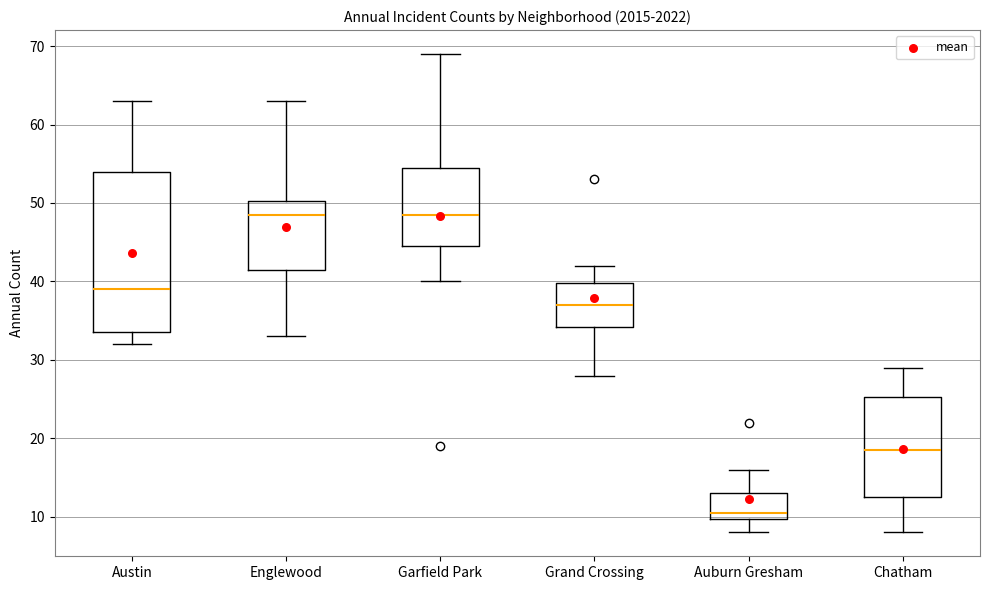

Reading left to right, transcribe this box plot: for each box, give where its median line is, the range the box spans, and where its two whiskers end, as read against the y-axis. The values are not printed on the chart, so give them approximately, as read against the axis.

Austin: median 39, box 34 to 54, whiskers 32 to 63
Englewood: median 49, box 42 to 50, whiskers 33 to 63
Garfield Park: median 49, box 45 to 55, whiskers 40 to 69
Grand Crossing: median 37, box 34 to 40, whiskers 28 to 42
Auburn Gresham: median 11, box 10 to 13, whiskers 8 to 16
Chatham: median 19, box 13 to 25, whiskers 8 to 29